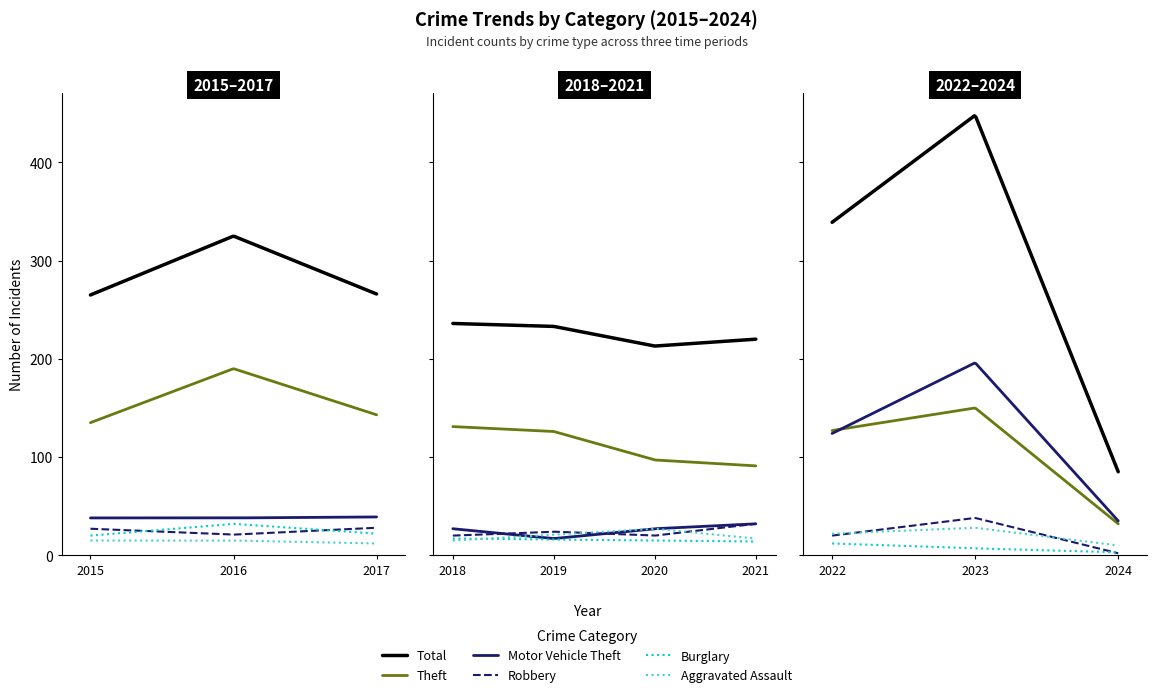

Does the chart display data point markers on the line(s)?

No